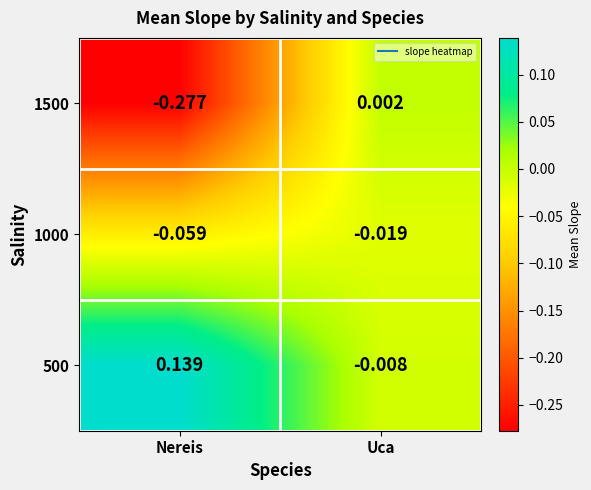

Where is 1000 nearest to the value 0?

Uca